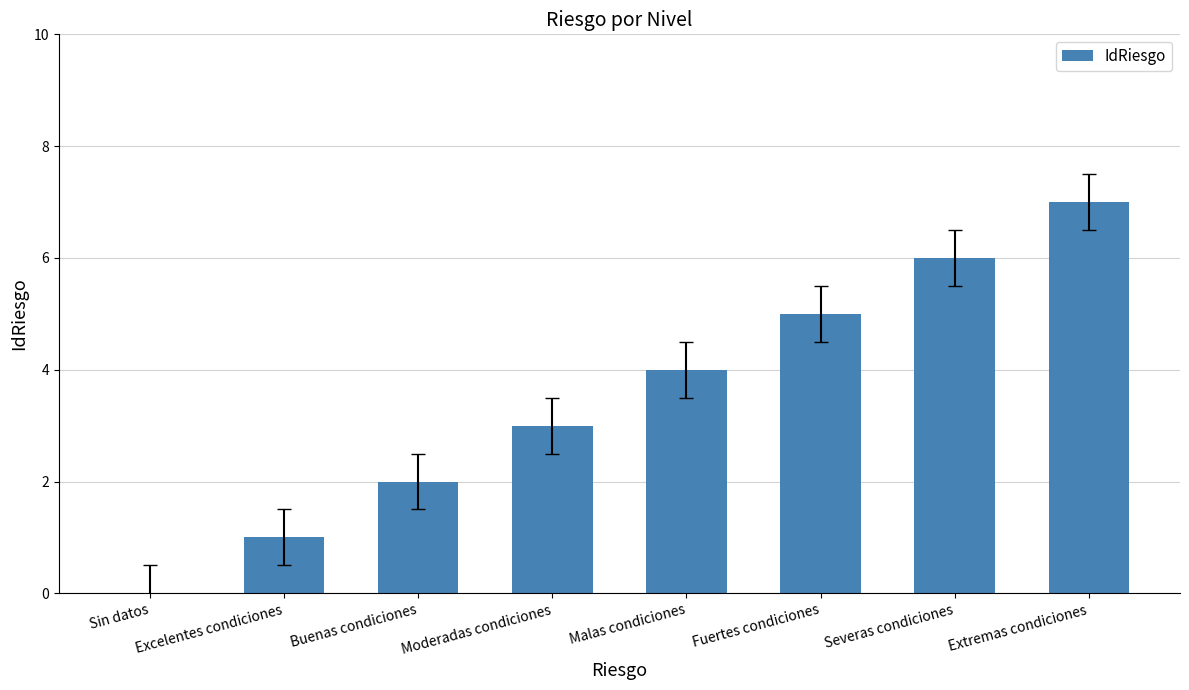

How many values are above zero?

7